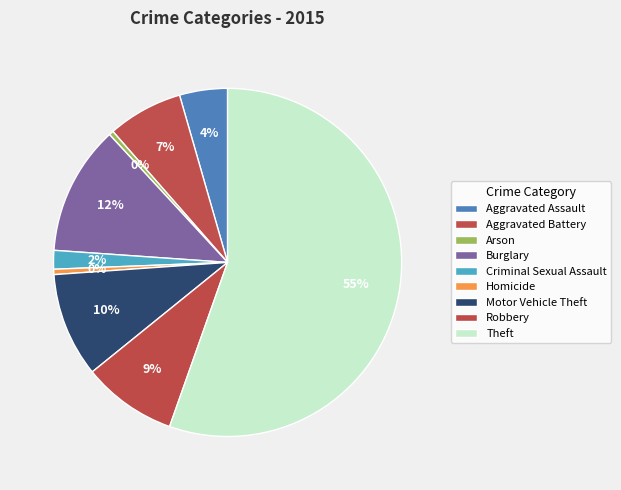

Is there a majority slice in this chart?

Yes